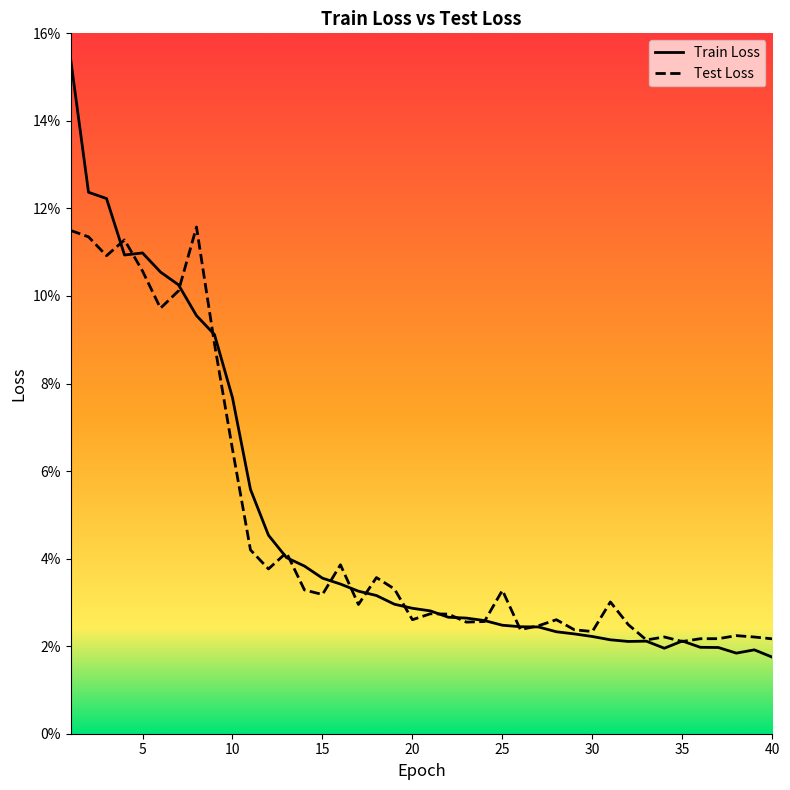

Count the number of categories in the chart.

40